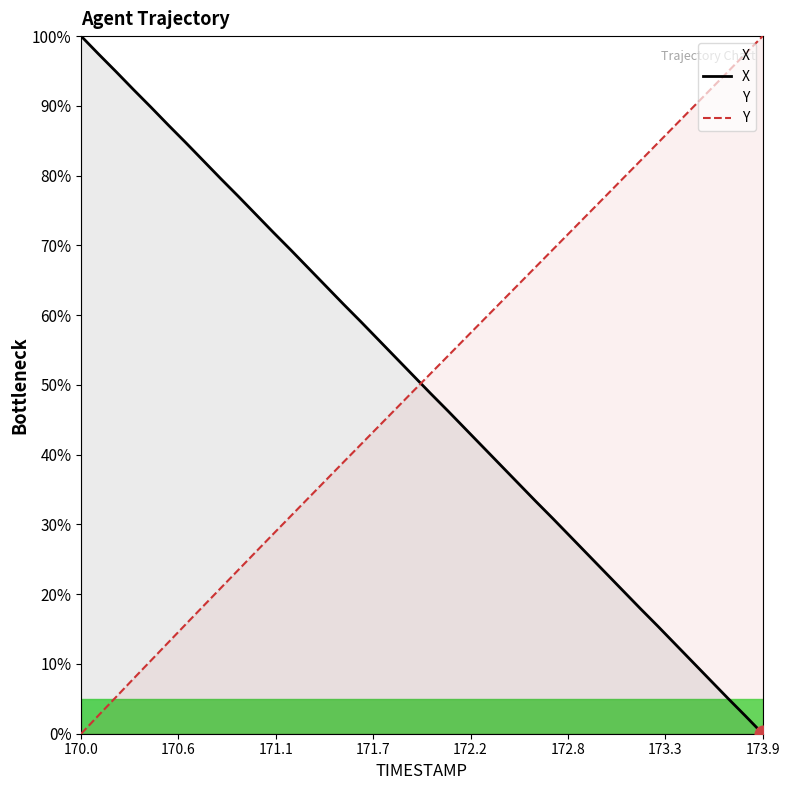

What is the sum of all X values?

2001.8